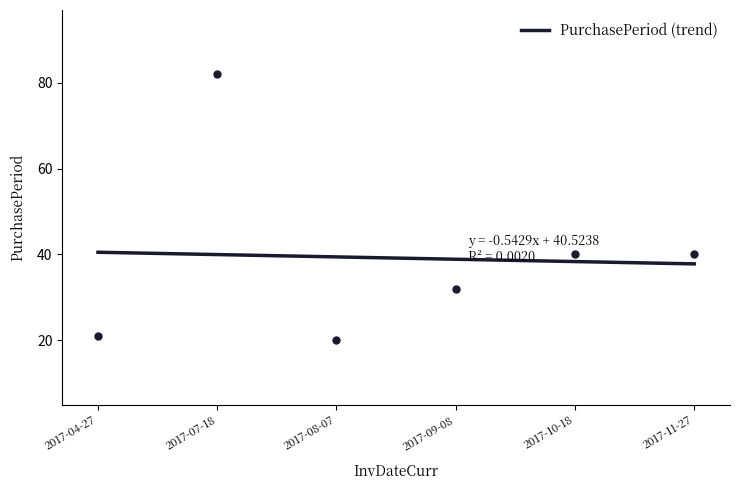

What is the change in value from 2017-04-27 to 2017-10-18?

+19